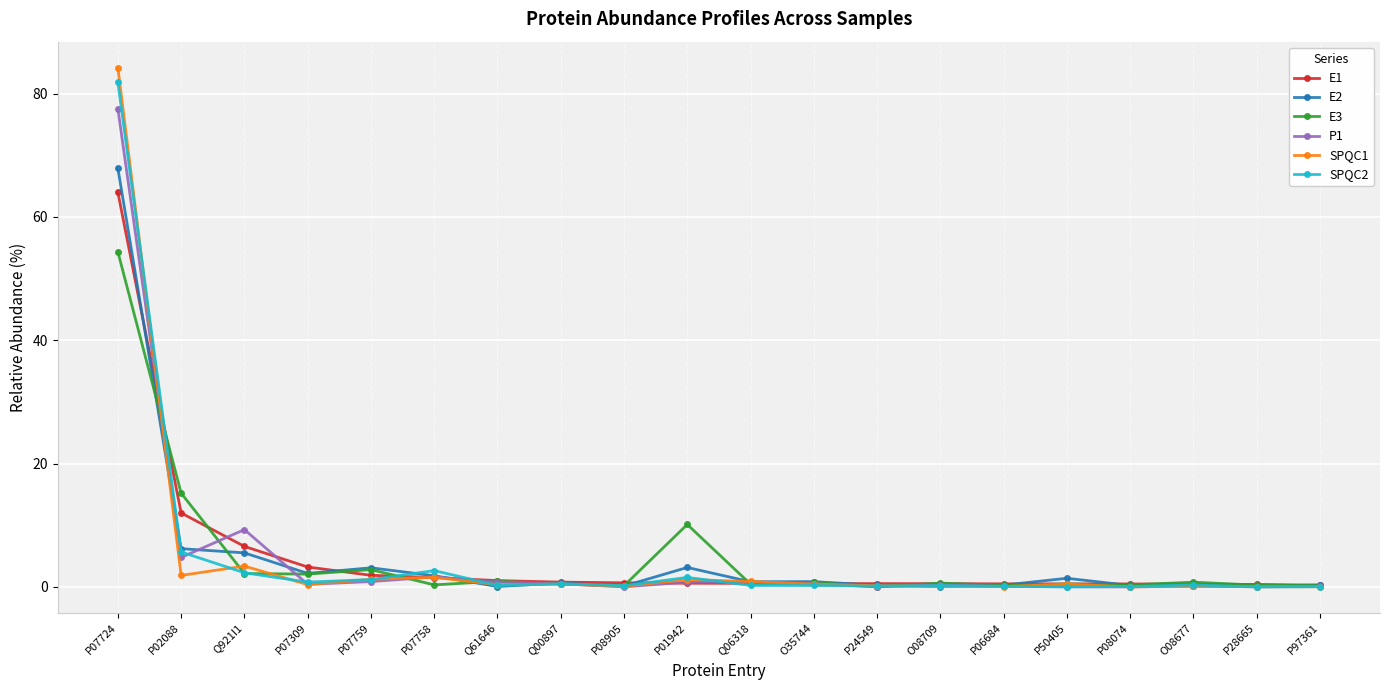

At which label does E3 reach its peak?

P07724